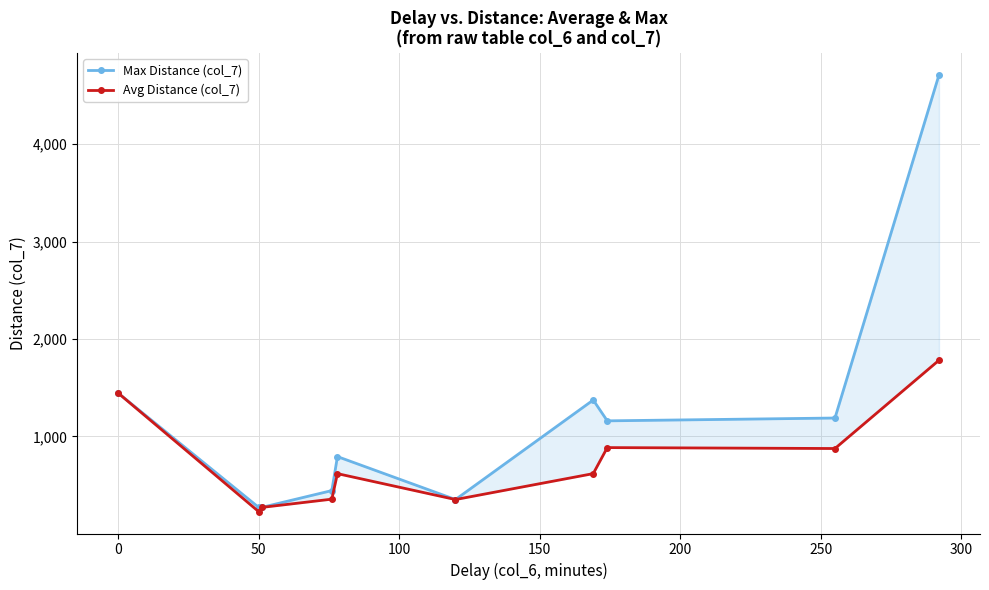

Which series has the largest total across all categories?

Max Distance (col_7)